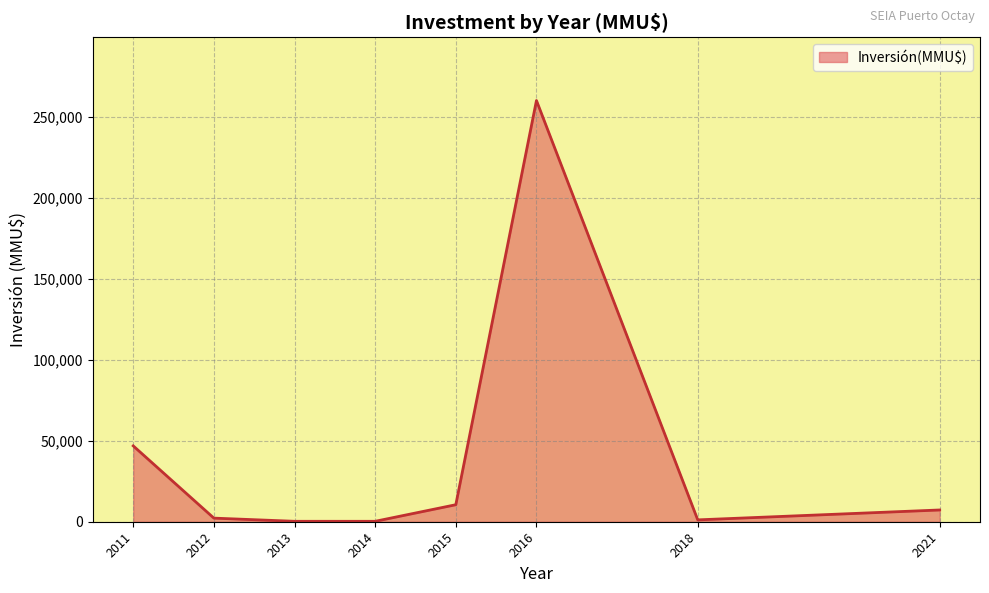

The value at 2016 is 260000. True or false?

True